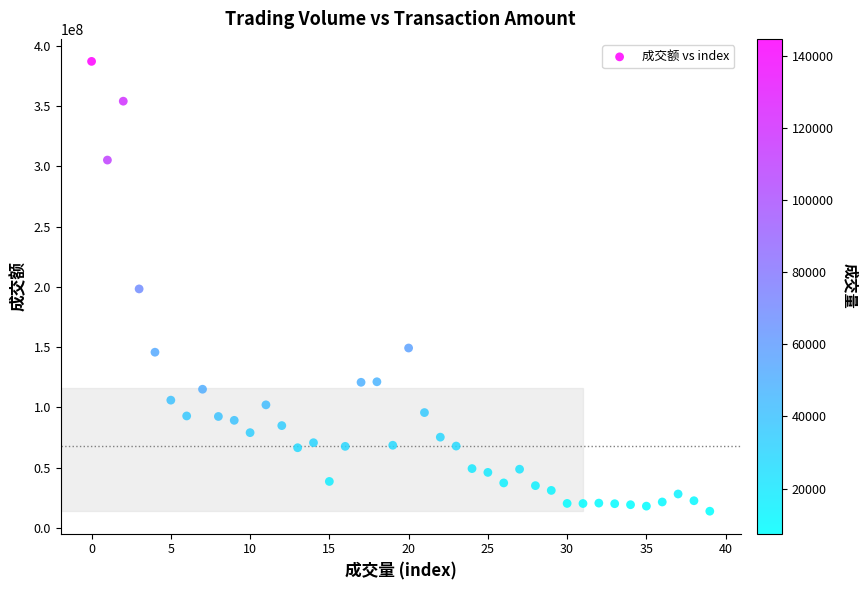

What is the range of Y values (max minus min)?

373467275